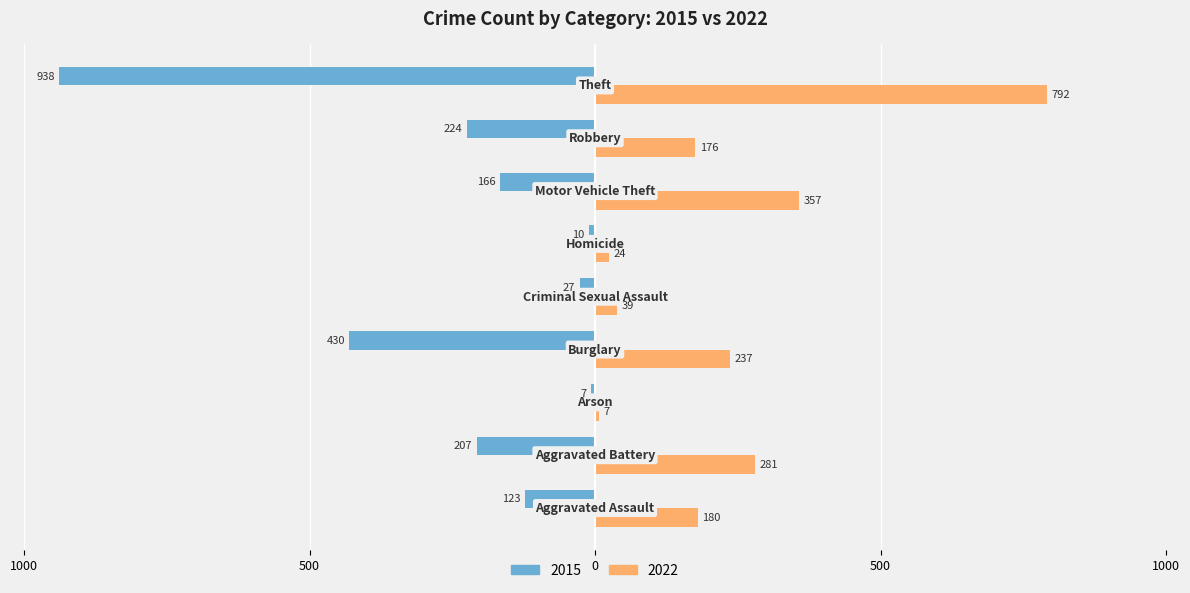

What are all the series names shown in the legend?

2015, 2022